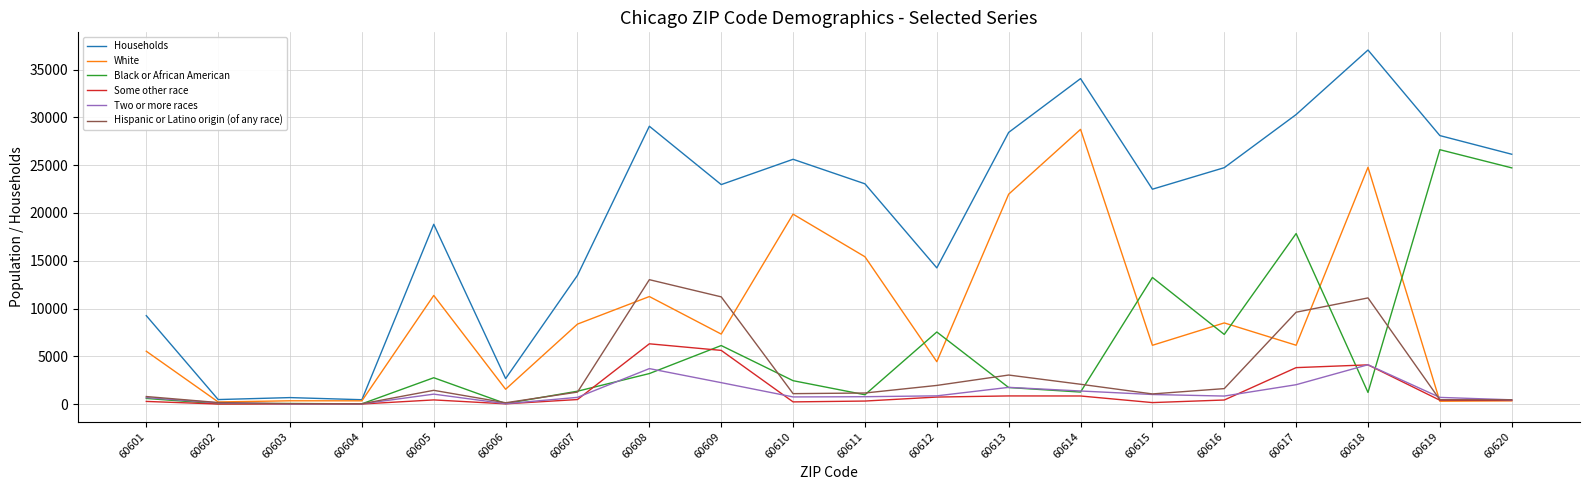

Is it true that Black or African American equals 2188 at 60616?

False